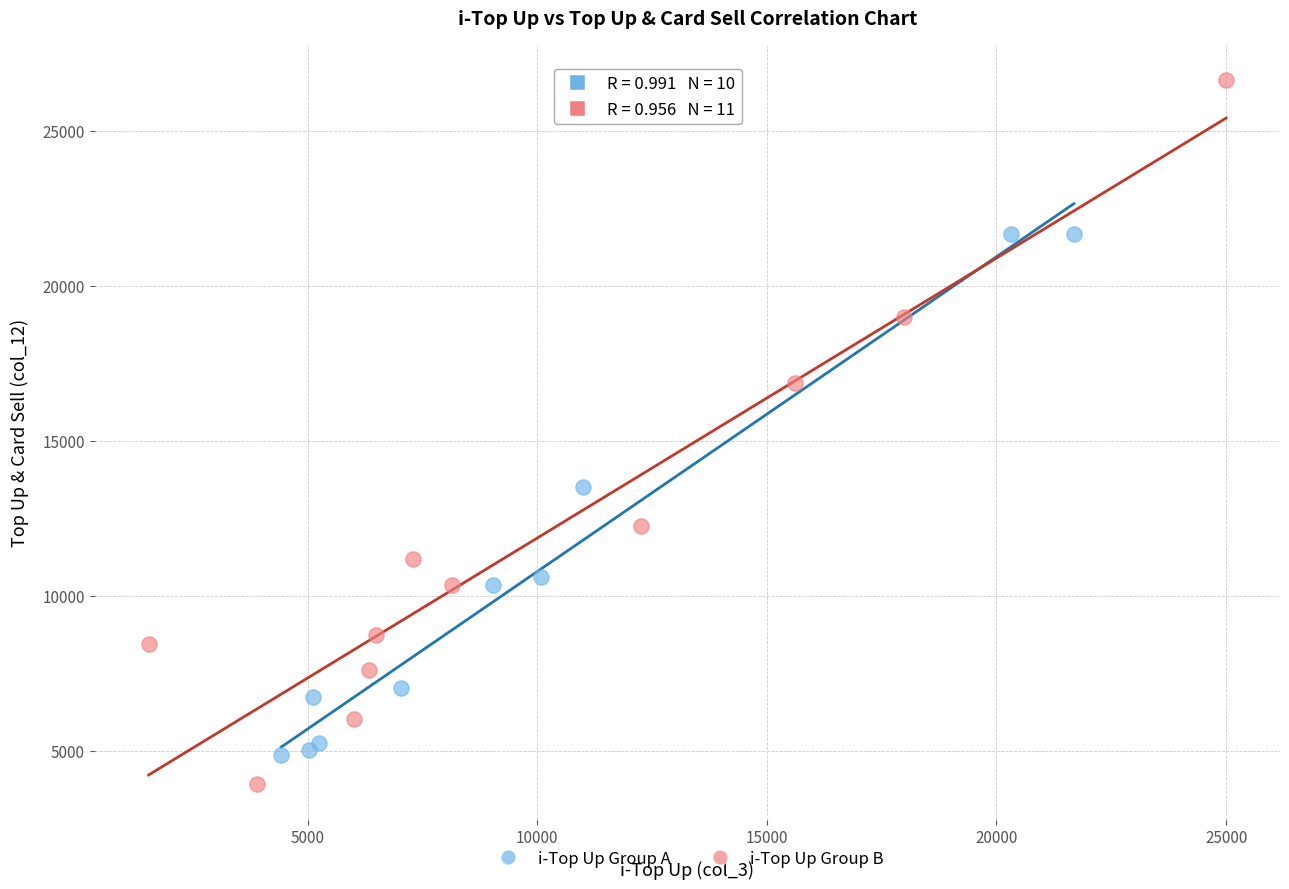

What are all the series names shown in the legend?

i-Top Up Group A, i-Top Up Group B